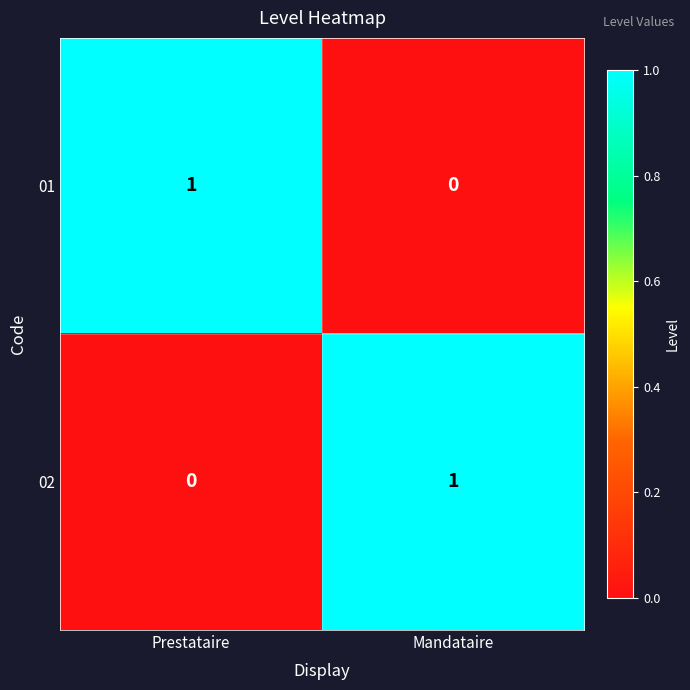

The value of 02 at Prestataire is 1. True or false?

False